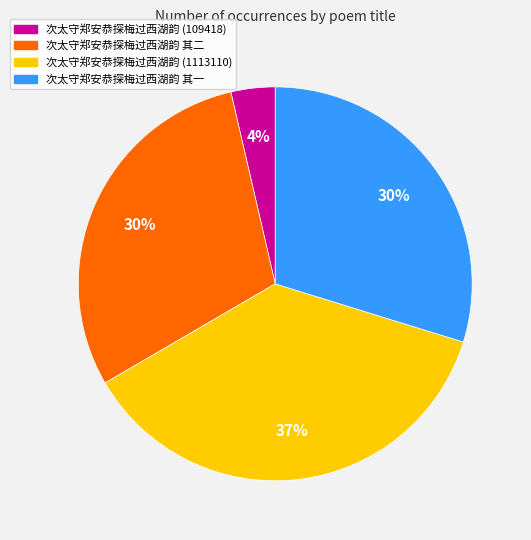

Is it true that 次太守郑安恭探梅过西湖韵 (109418) is 4% of the pie?

True